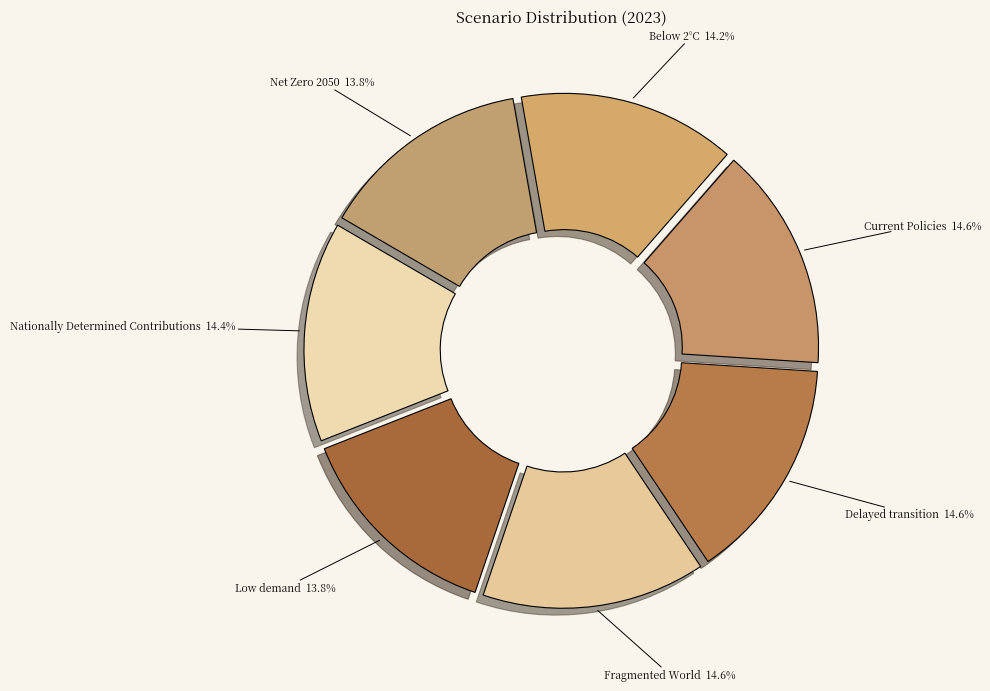

Does Delayed transition account for over 50% of the chart?

No